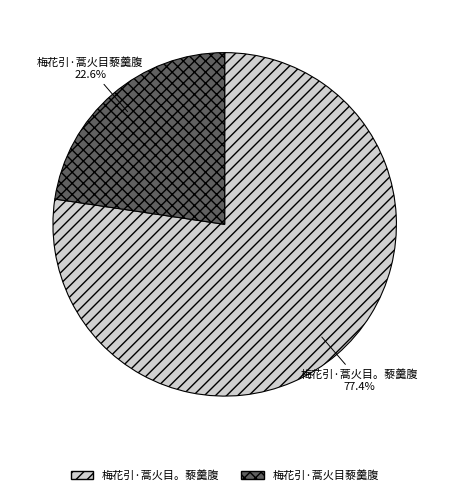

How many segments does this pie chart have?

2